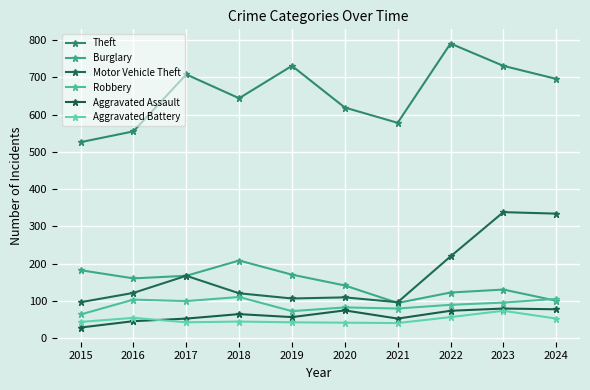

True or false: Burglary and Theft intersect in this chart.

False